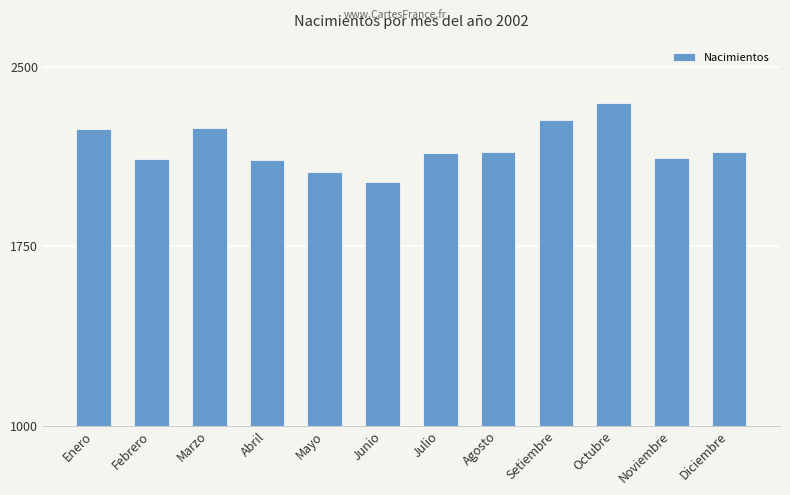

The value at Julio is 3567. True or false?

False